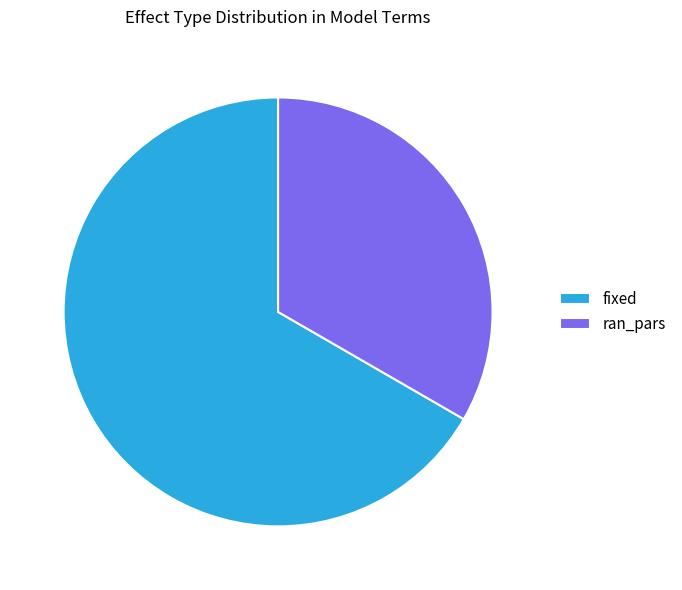

Rank the categories by value from lowest to highest.

ran_pars, fixed